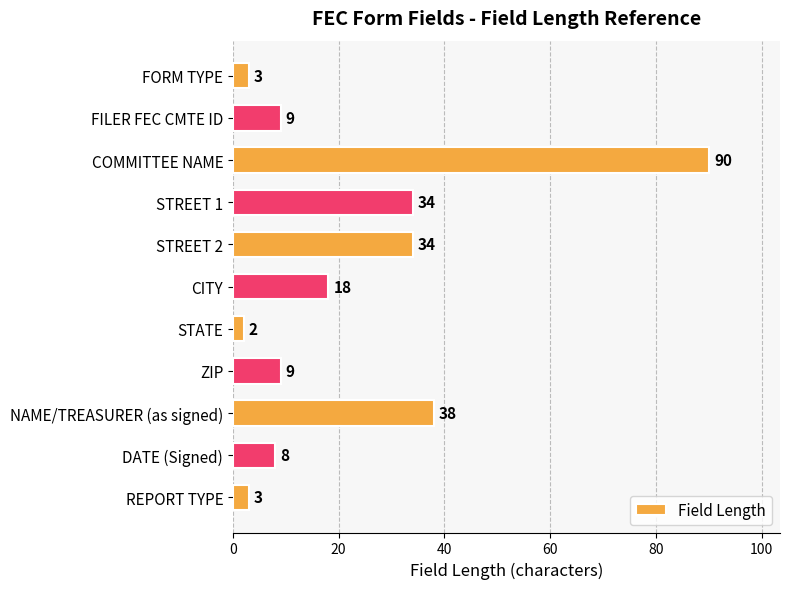

What is the value of the 4th bar from the top?

34